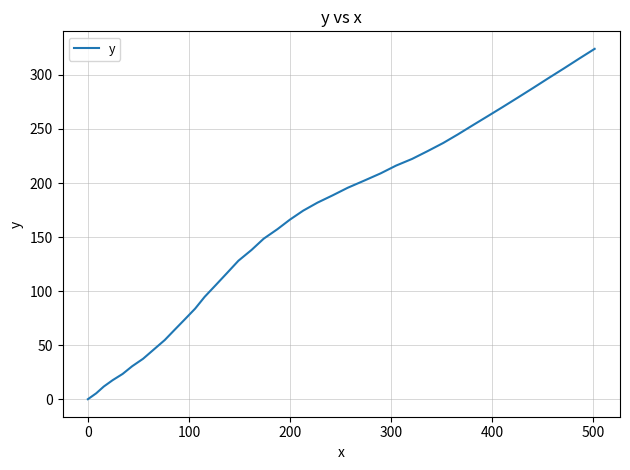

What is the difference between the maximum and minimum values?

324.1